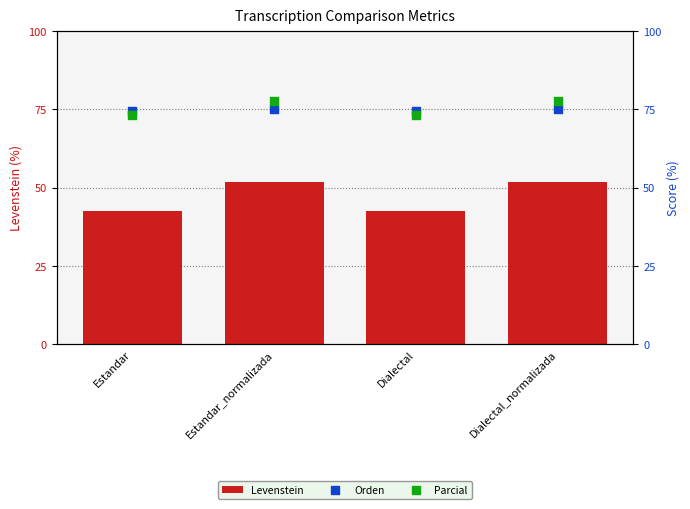

What is the total value across all series at Estandar?

190.4